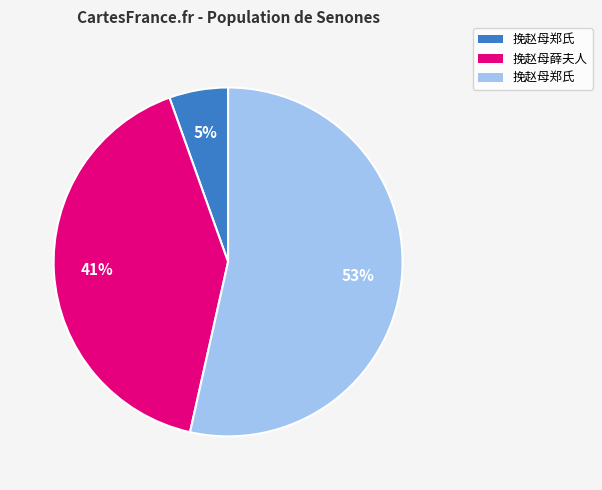

Is there a majority slice in this chart?

Yes